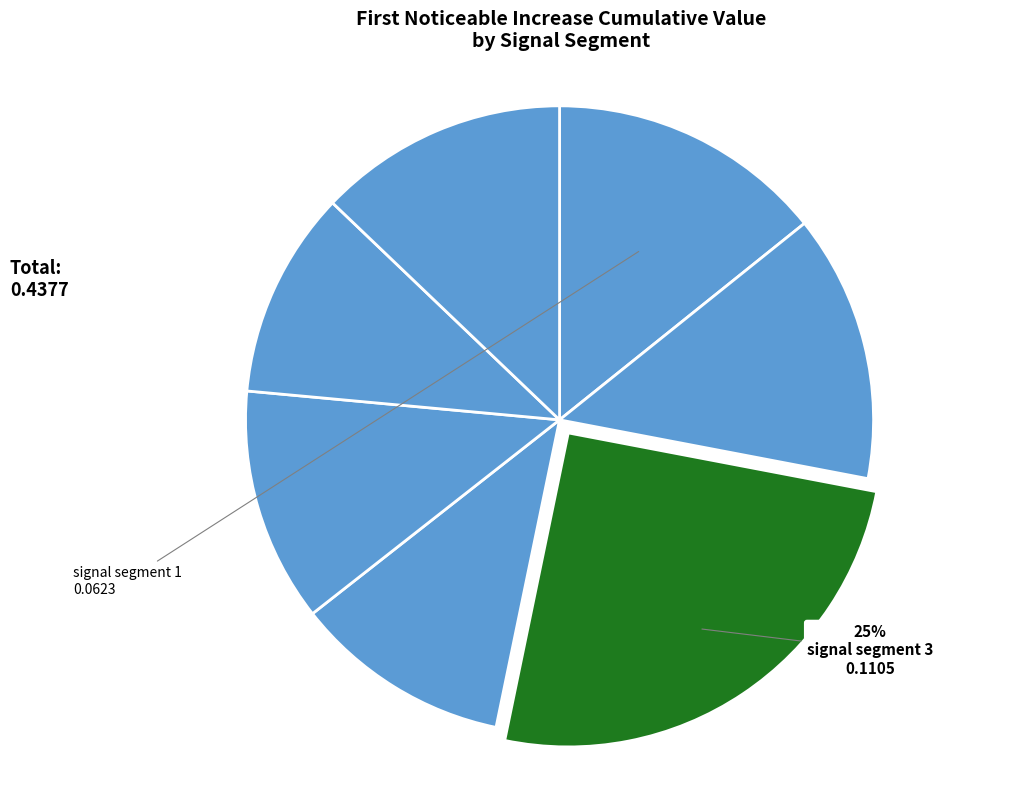

Is there a majority slice in this chart?

No